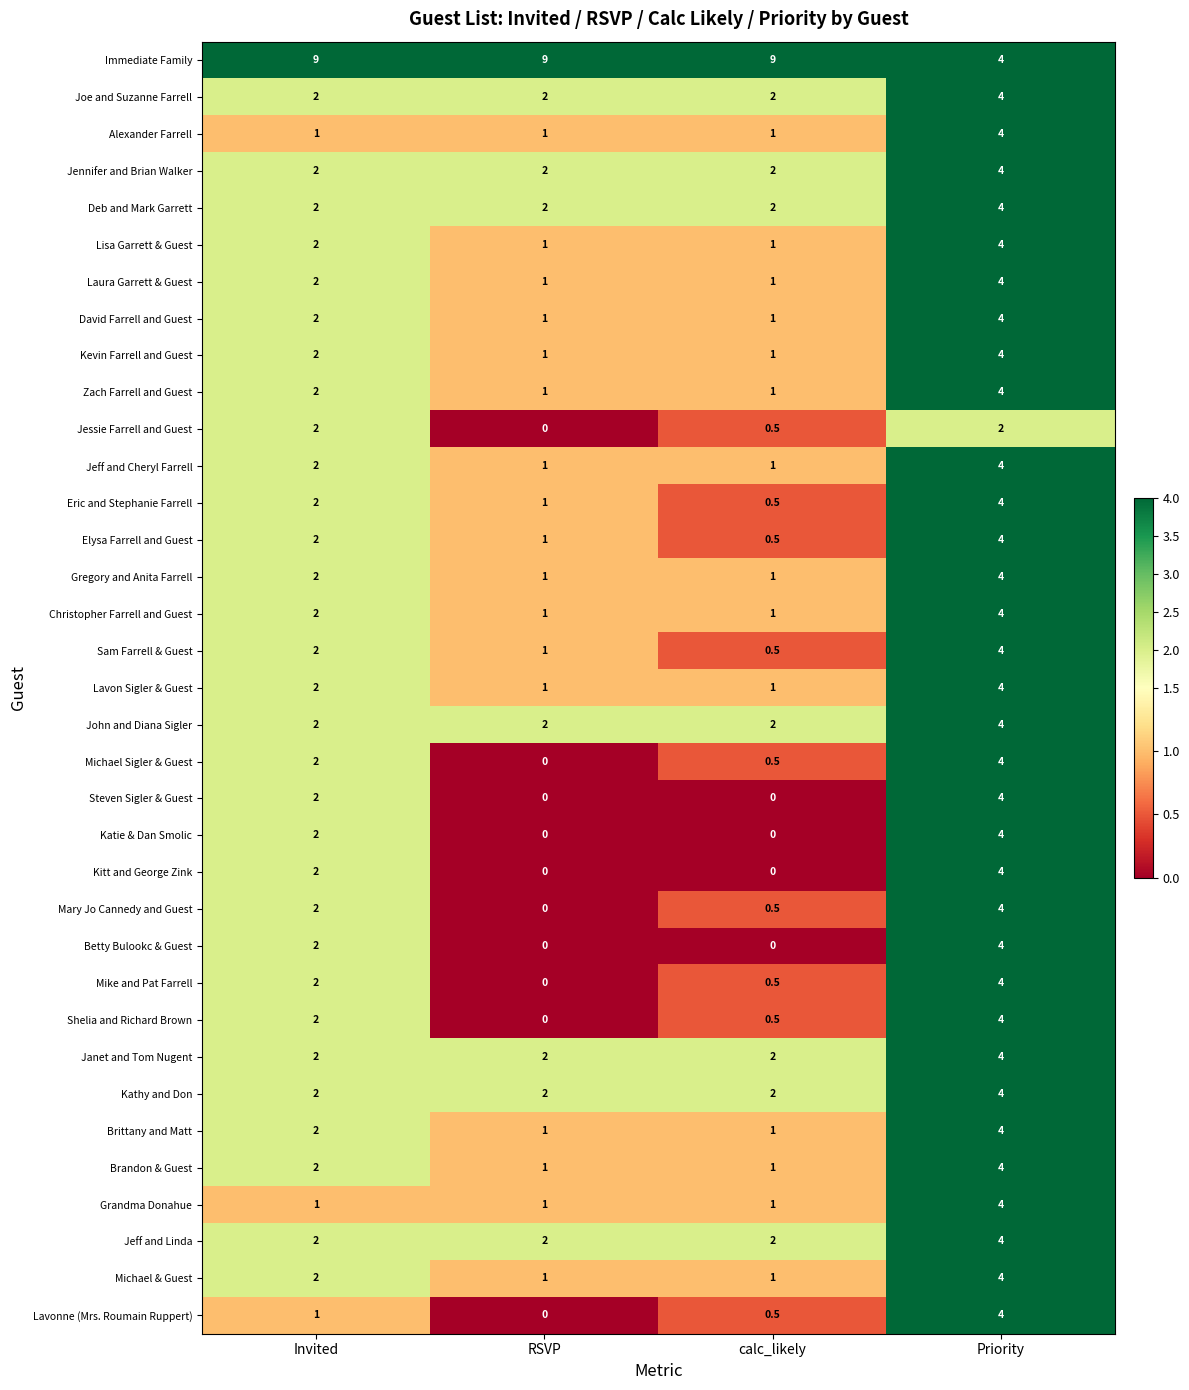

What is the difference between the highest and lowest values at RSVP?

9.0